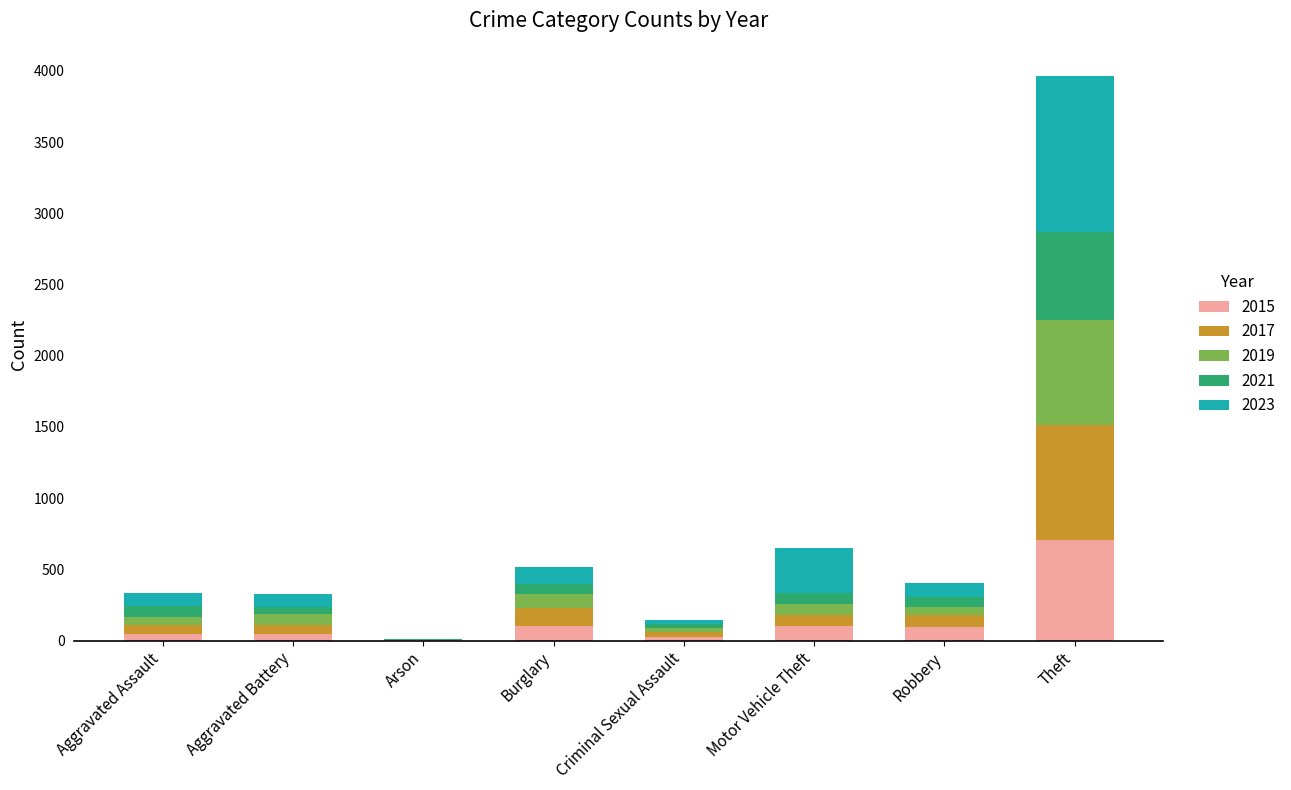

Which category has the highest value in the 2015 series?

Theft